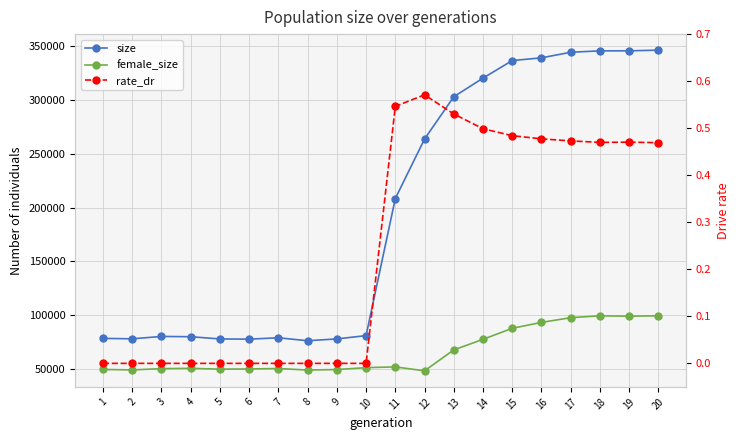

True or false: size and rate_dr intersect in this chart.

False